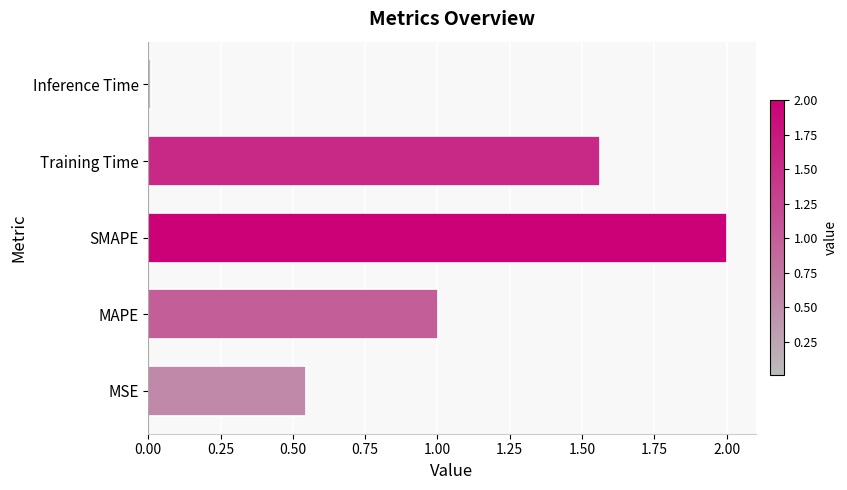

At which category does the chart reach its minimum across all series?

Inference Time